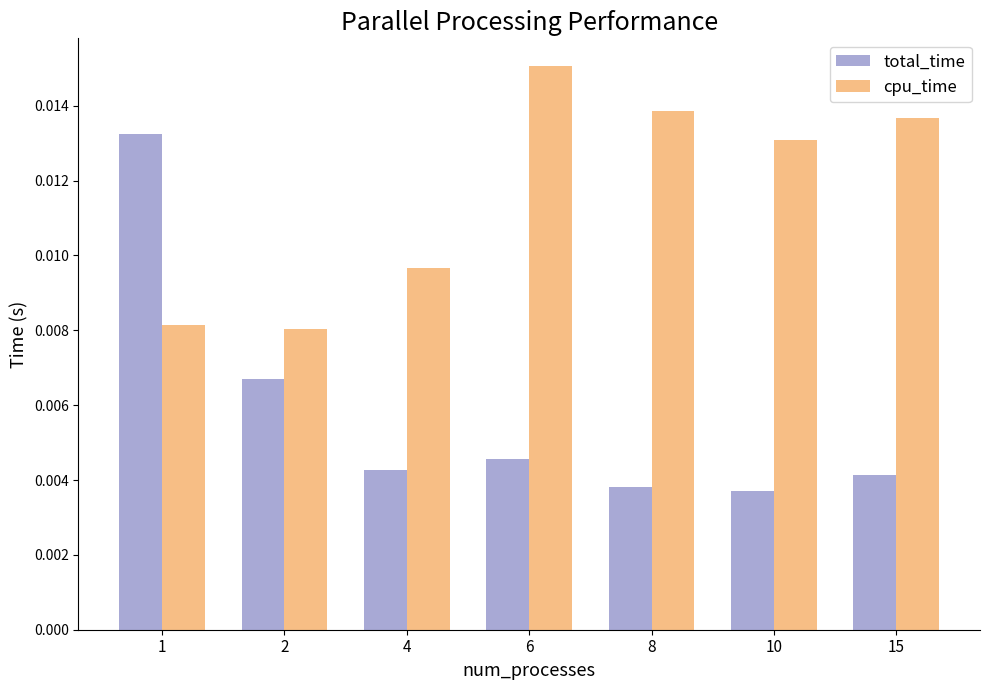

List the series in order of their peak value, highest first.

cpu_time, total_time